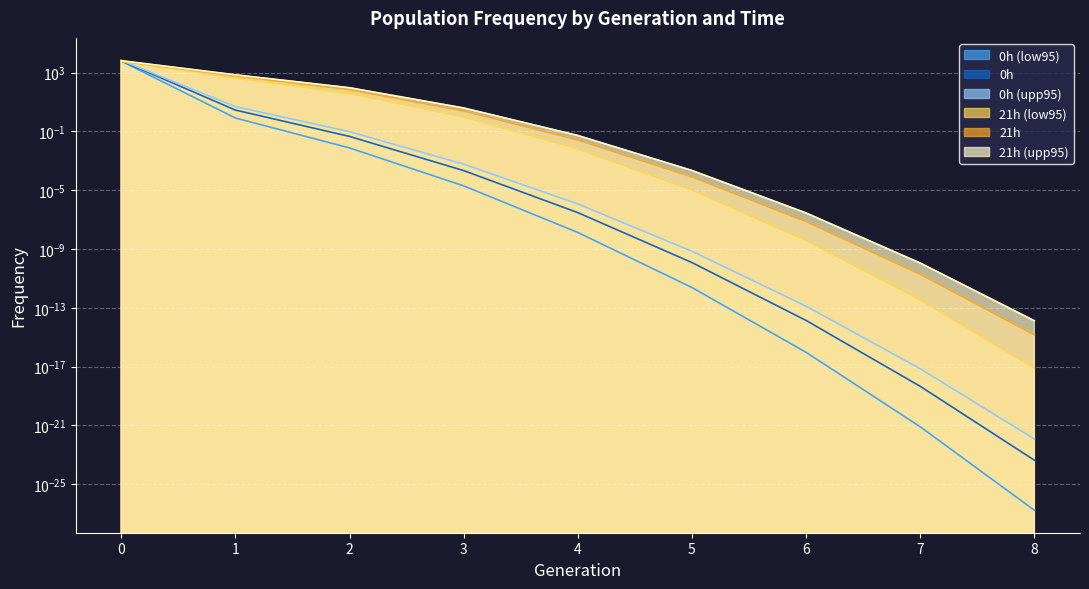

After their last crossing, which series has the higher values: 0h (upp95) or 21h (upp95)?

21h (upp95)